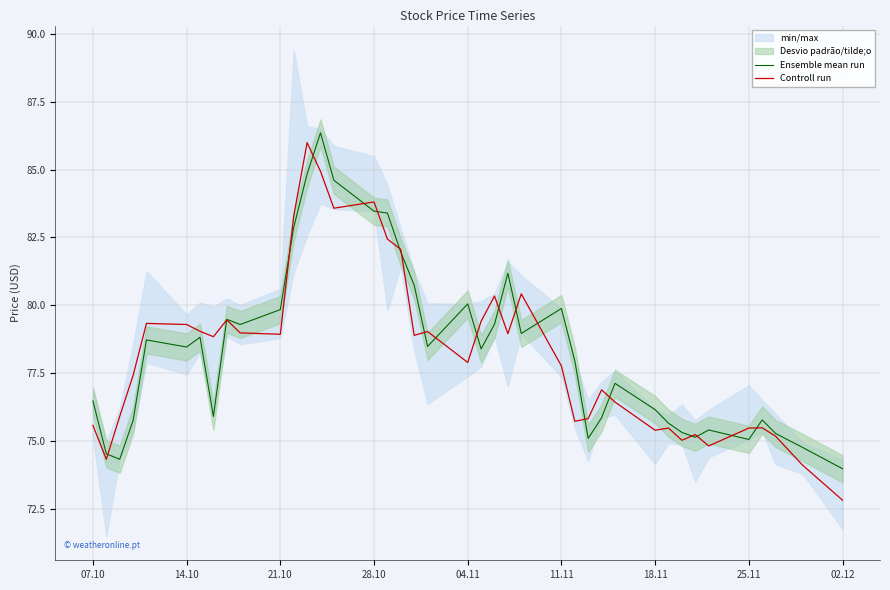

The Controll run series shows 110.8 at 18.11. True or false?

False